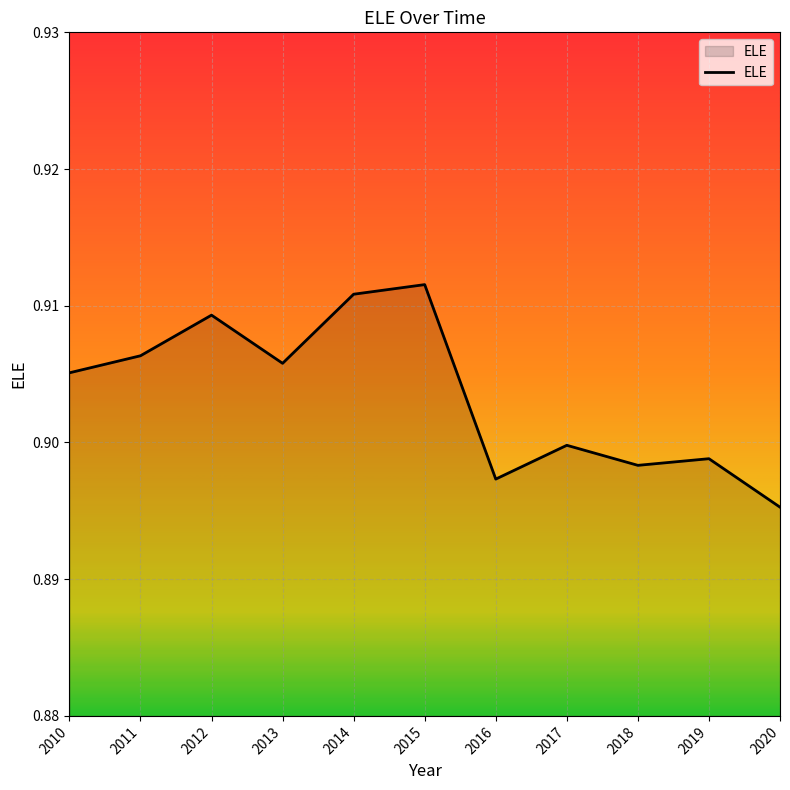

At which category does the chart reach its minimum across all series?

2020